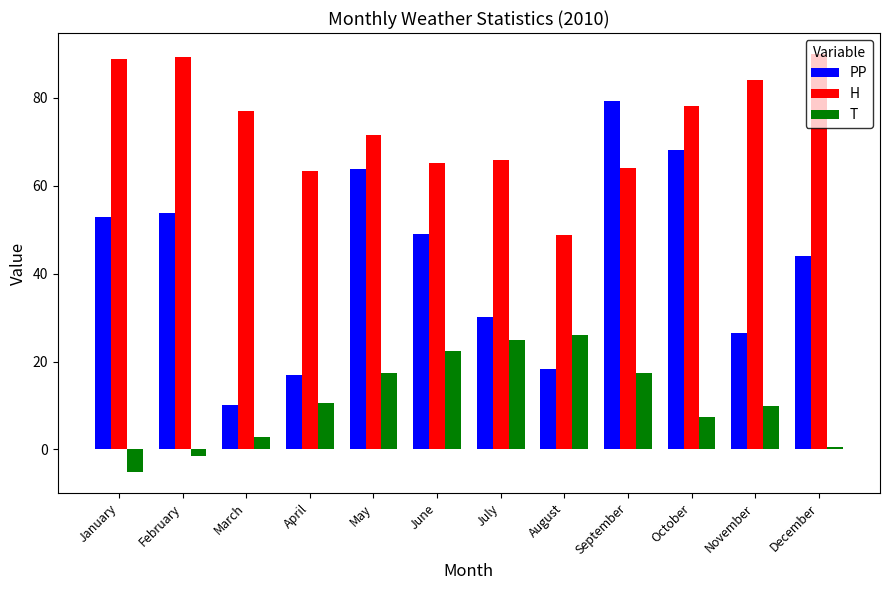

How many categories are shown in the chart?

12